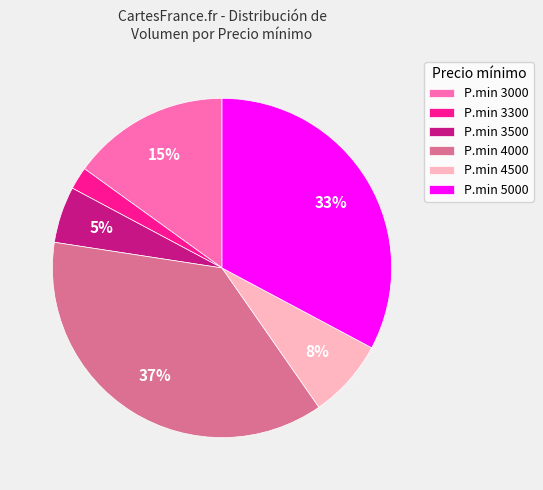

How many segments does this pie chart have?

6